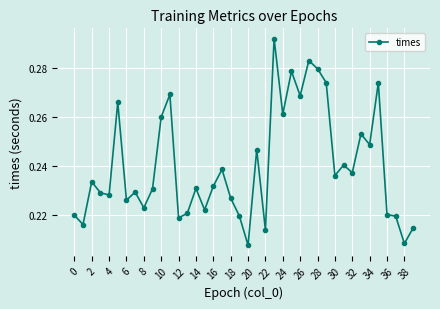

What is the sum of all values?

9.6